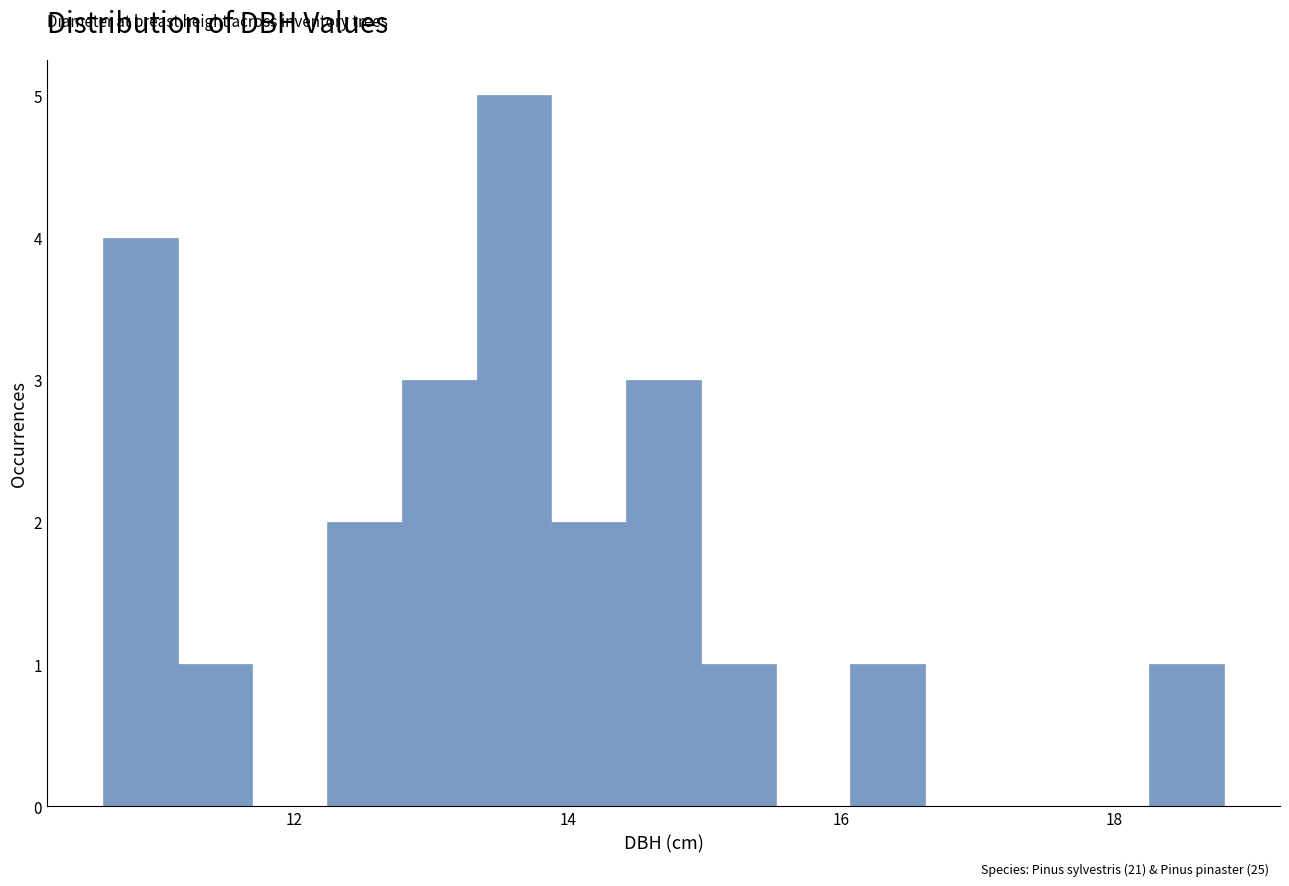

Read against the x-axis, roughly where is the centre of the tallest bar?

13.6